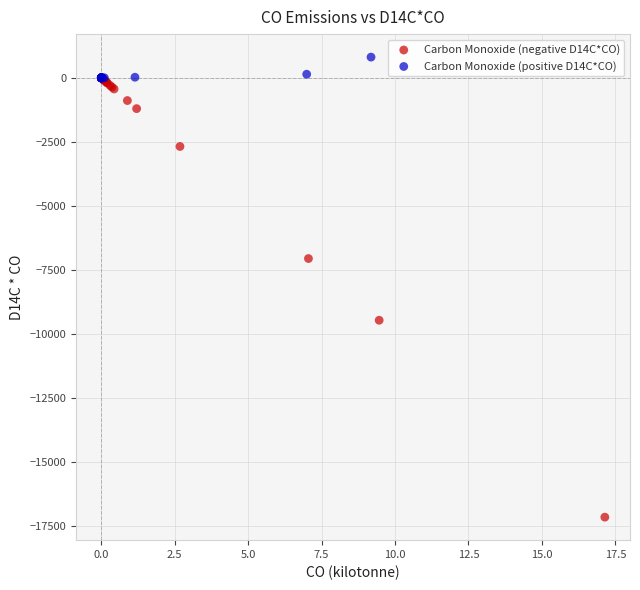

Which series contains the lowest Y value?

Carbon Monoxide (negative D14C*CO)